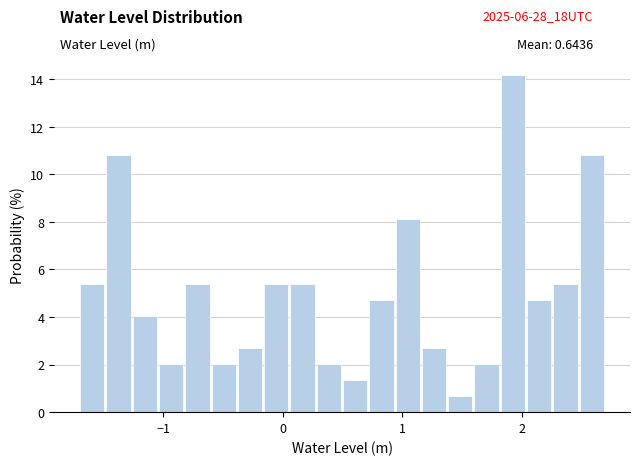

Around what value on the x-axis is the tallest bar? Give the approximate position of its centre, as read against the axis.

1.9